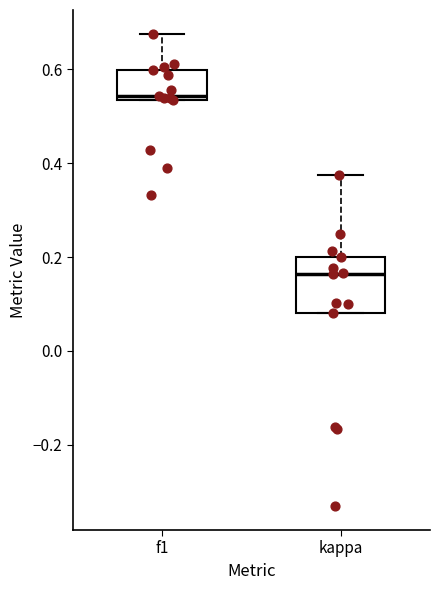

Comparing the boxes themselves (not the whiskers), which one is the tallest?

kappa